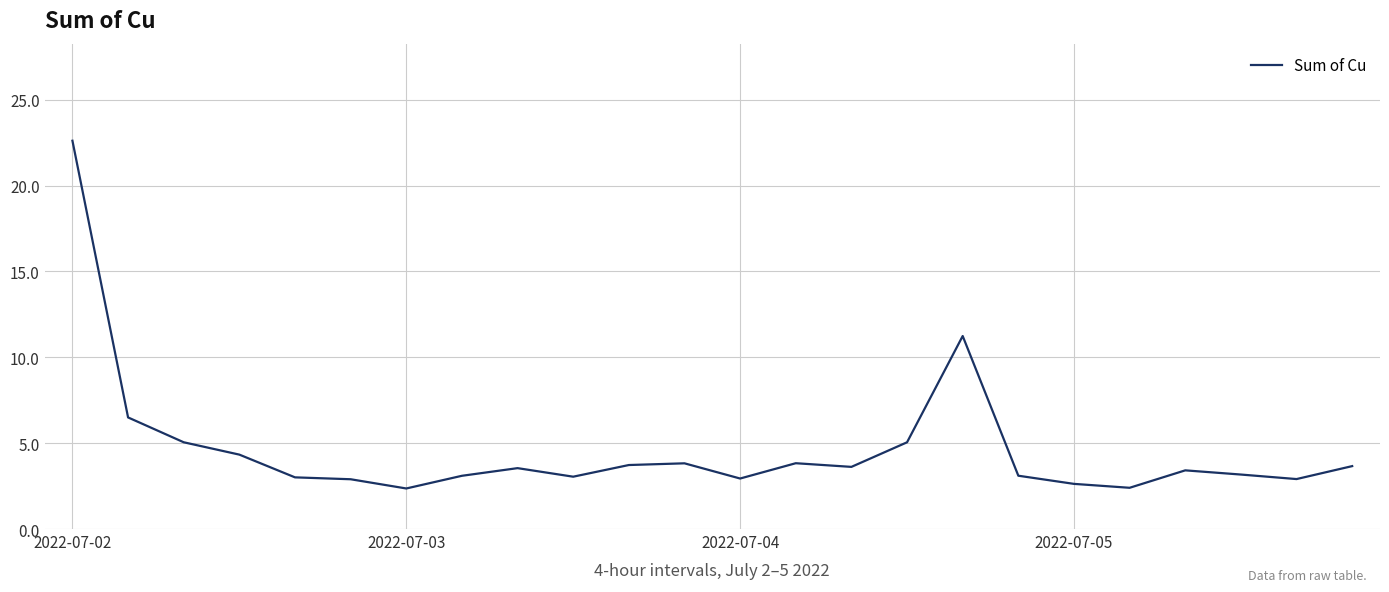

What is the maximum value shown in the chart?

22.6